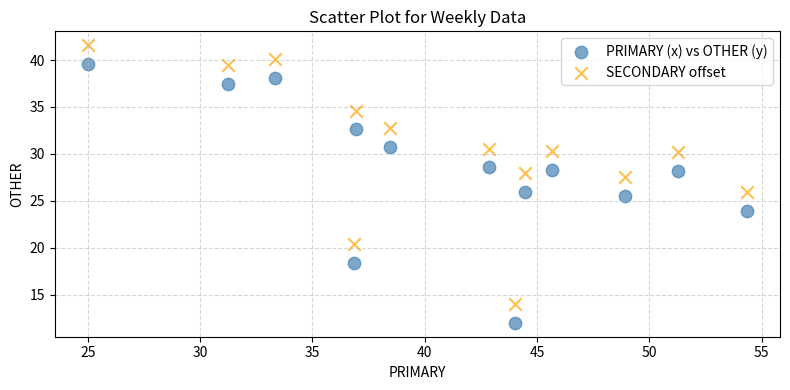

Across all data points, what is the range of Y values (max minus min)?

29.6